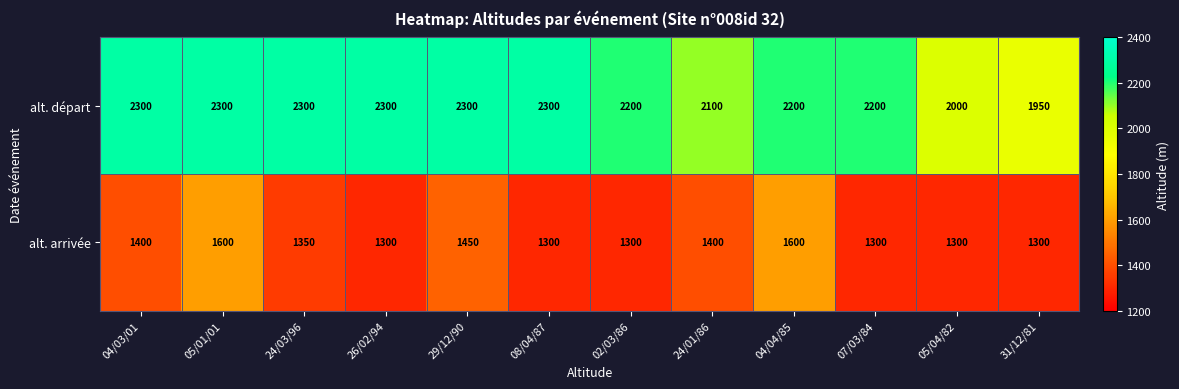

The alt. départ series shows 2300 at 26/02/94. True or false?

True